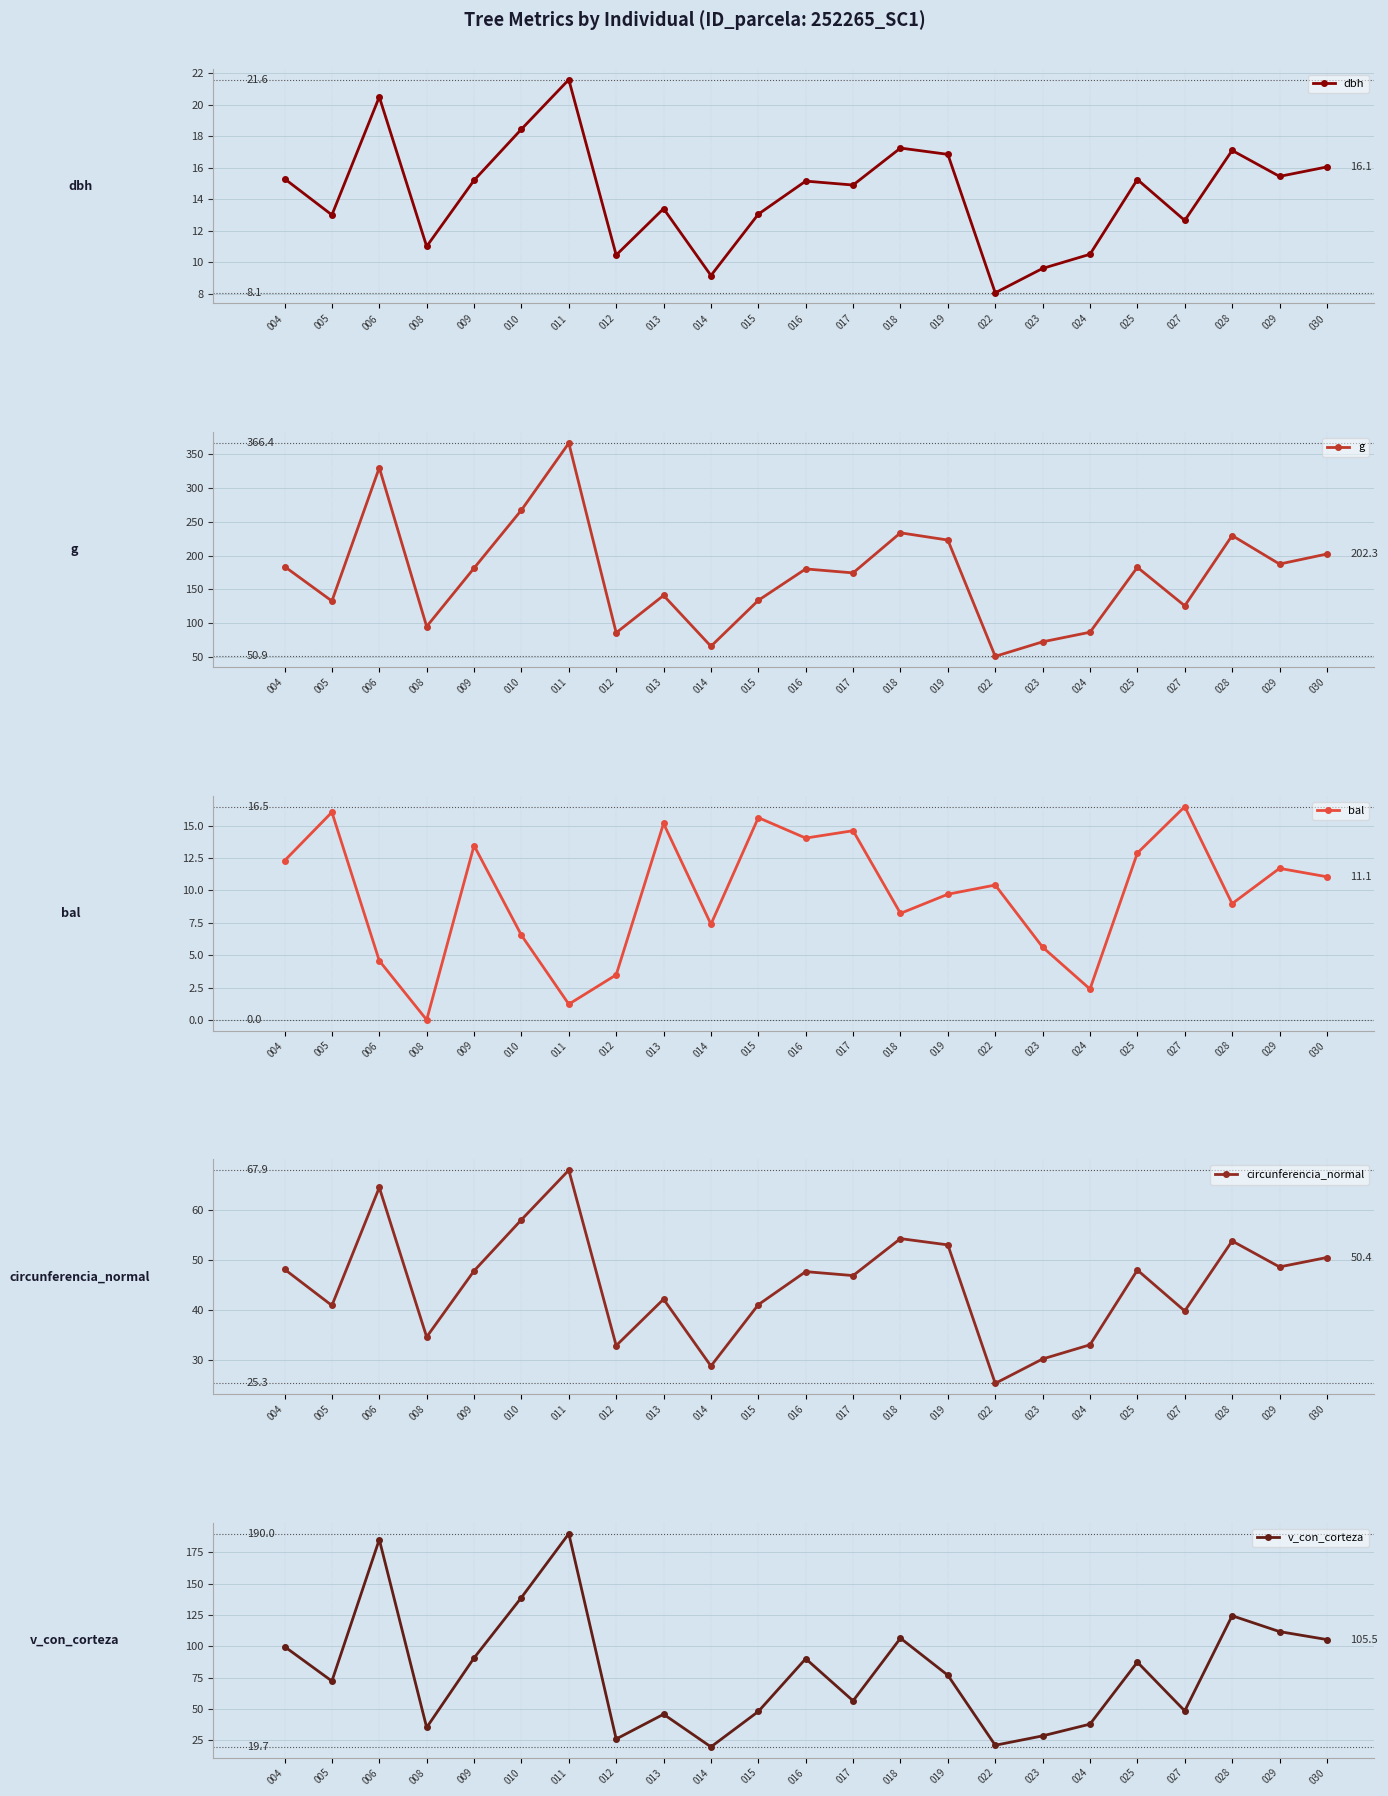

At which label does g reach its minimum?

022